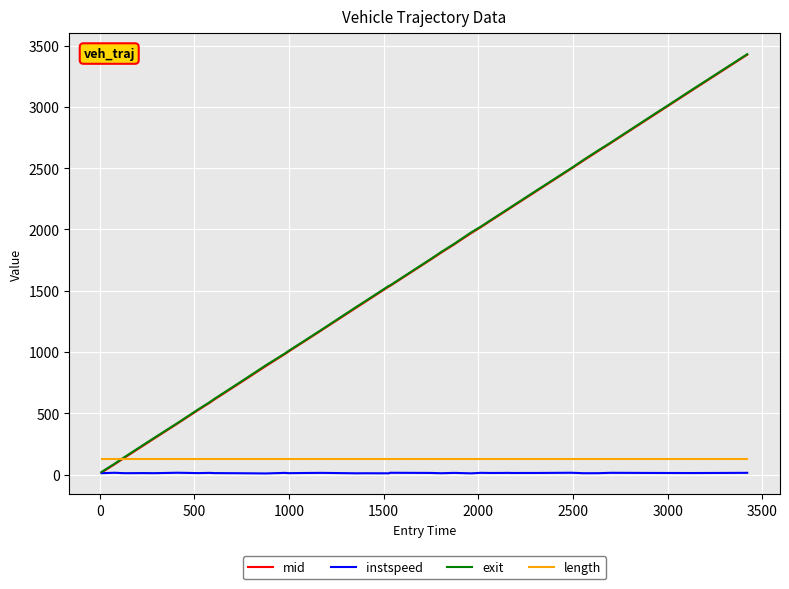

What is the minimum value shown in the chart?

9.3